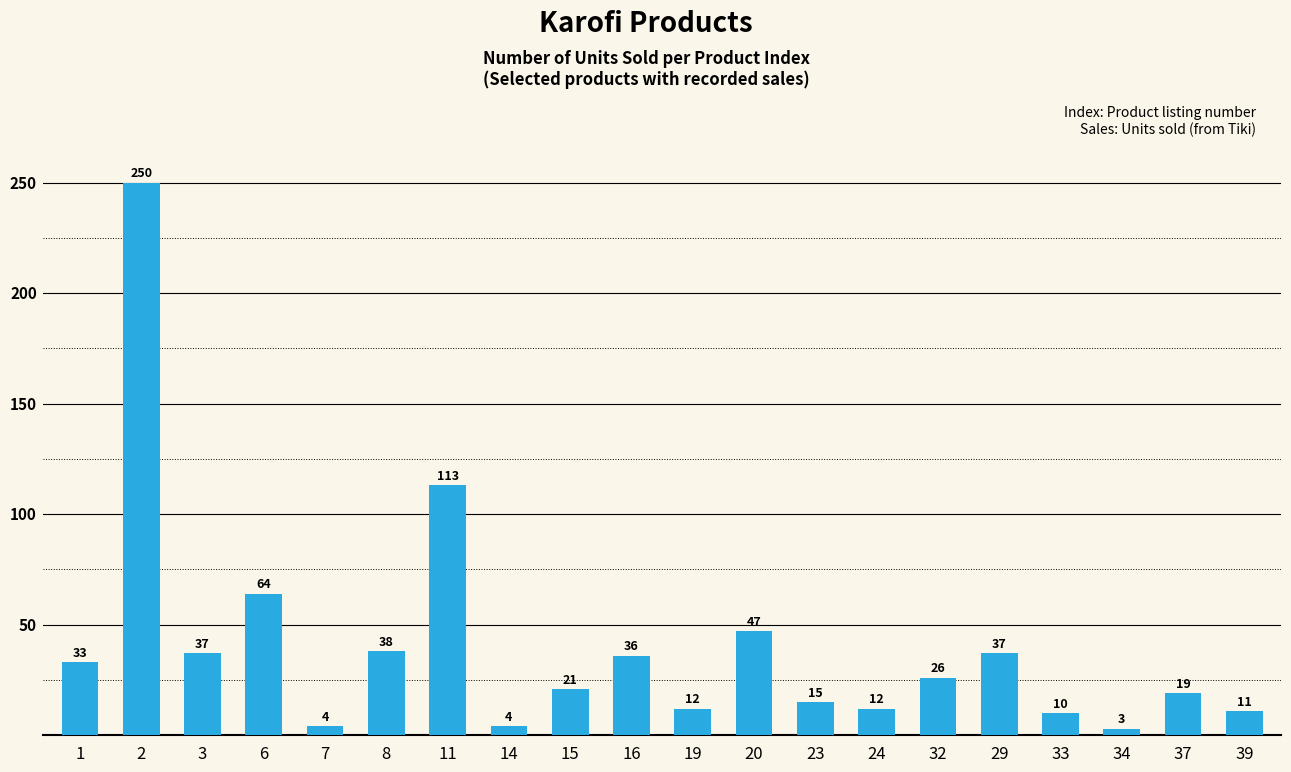

Between 8 and 24, which is larger?

8